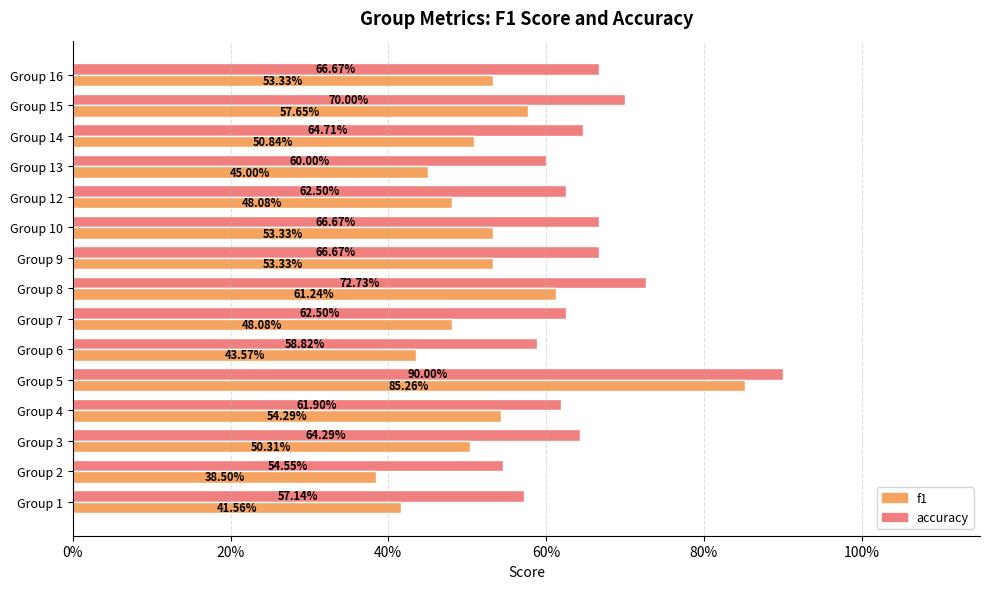

Rank the series by their average value, from highest to lowest.

accuracy, f1